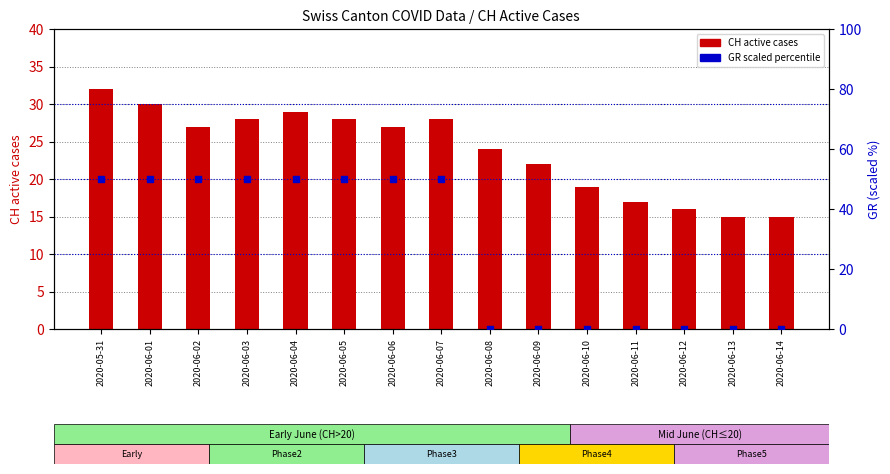

Is the value of GR (percentile) at 2020-06-13 greater than the value of CH active cases at 2020-06-04?

No